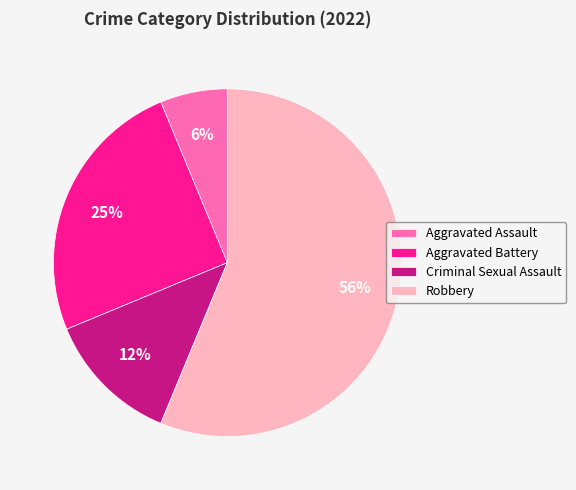

Do Robbery and Criminal Sexual Assault together represent more than half of the pie?

Yes